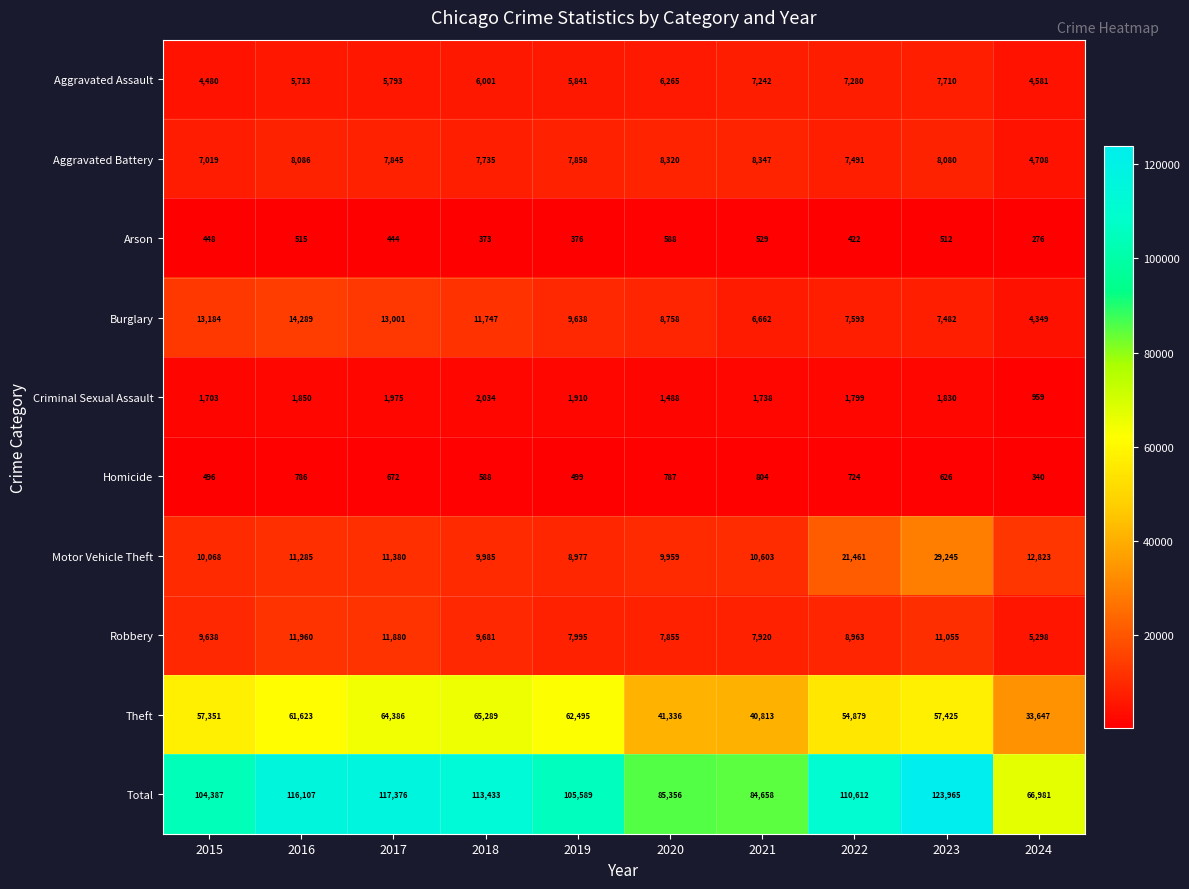

At which label is Aggravated Battery closest to 6527?

2015